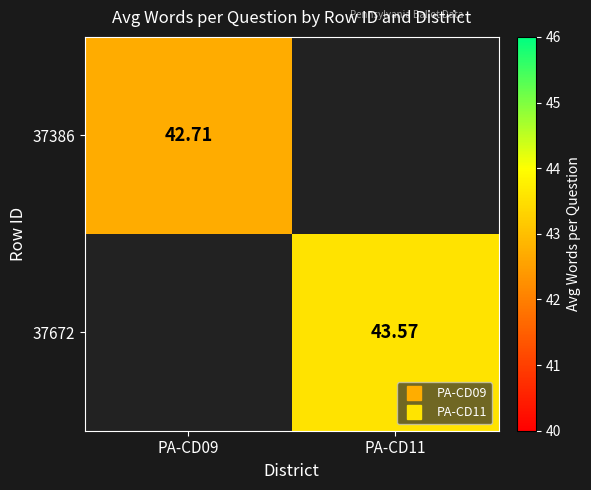

Rank the categories by 37672 value from highest to lowest.

PA-CD09, PA-CD11